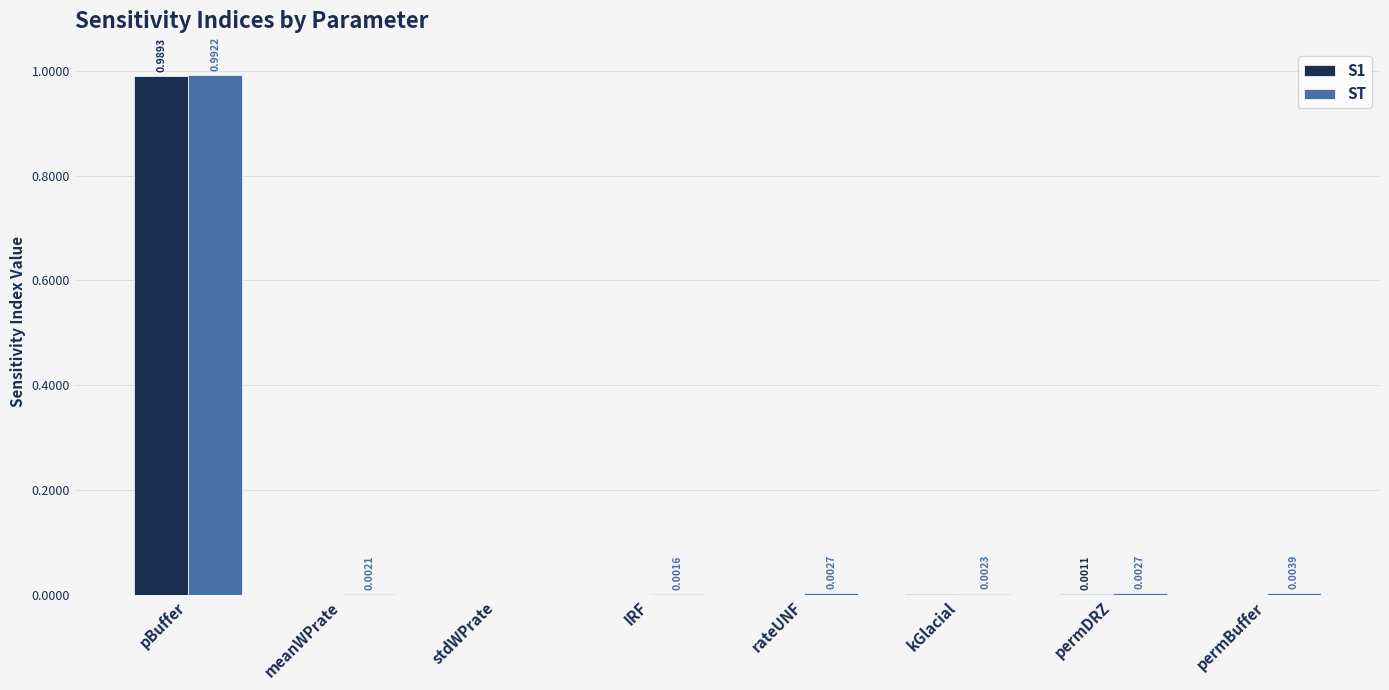

What are all the series names shown in the legend?

S1, ST